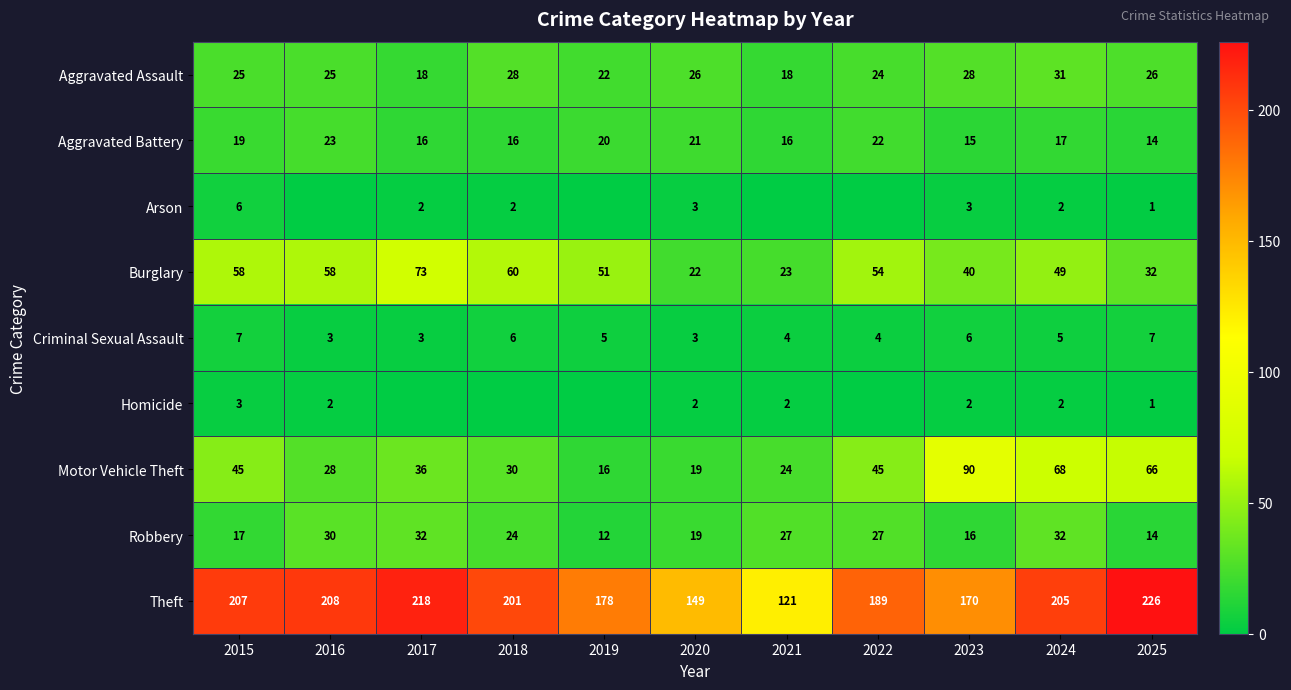

At how many categories does at least one series exceed 137?

10